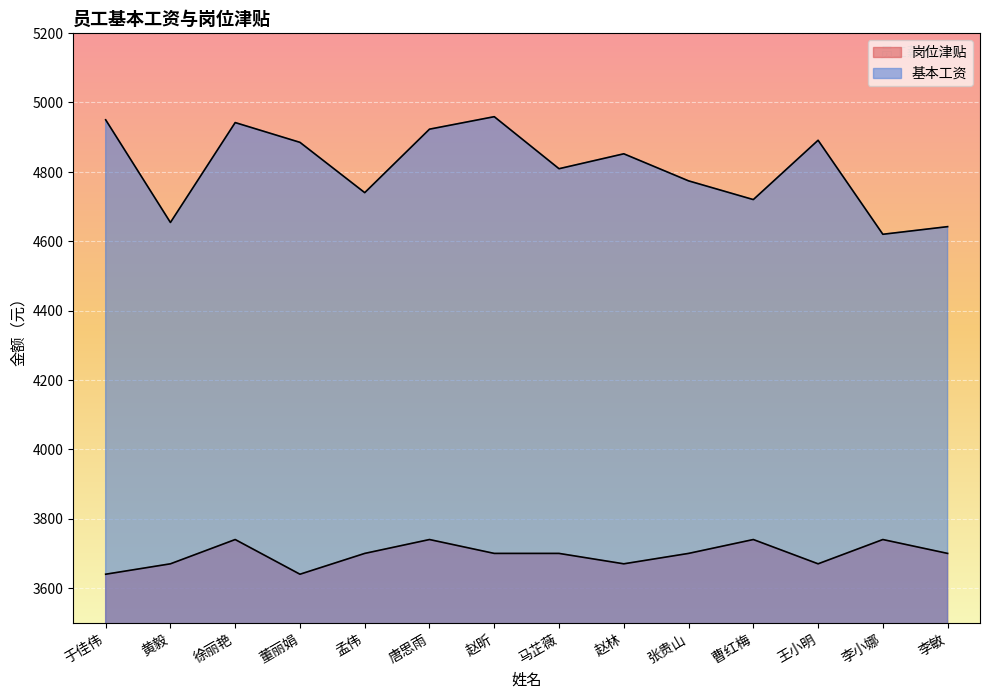

True or false: 基本工资 and 岗位津贴 intersect in this chart.

False